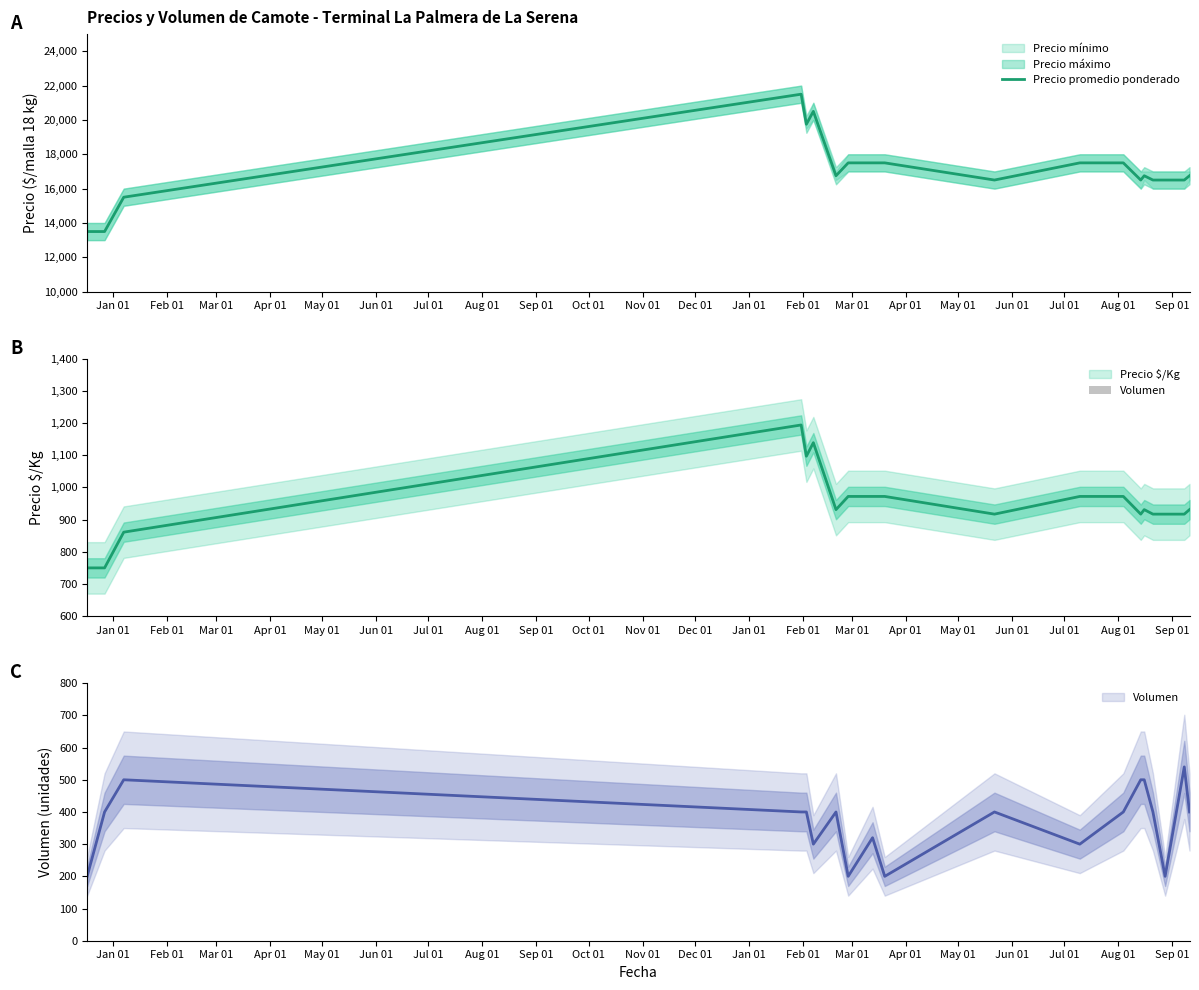

What is the sum of all values?

324500